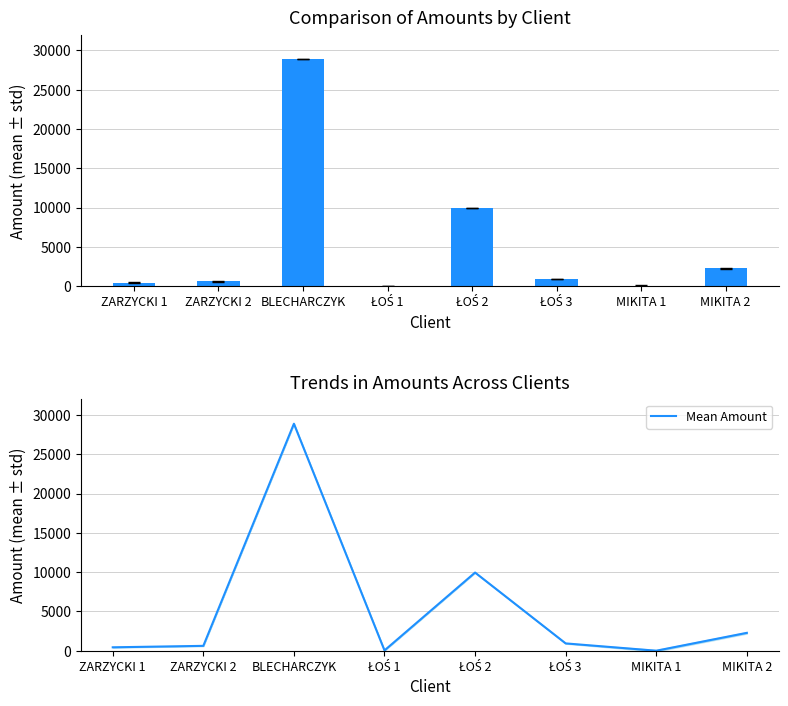

What is the maximum value for Mean Amount?

28889.5